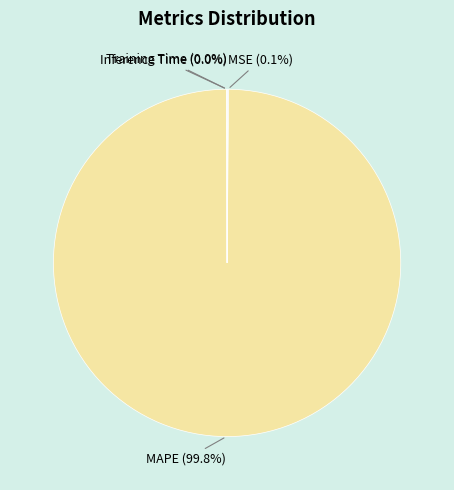

Is there any slice that represents more than half of the pie?

Yes